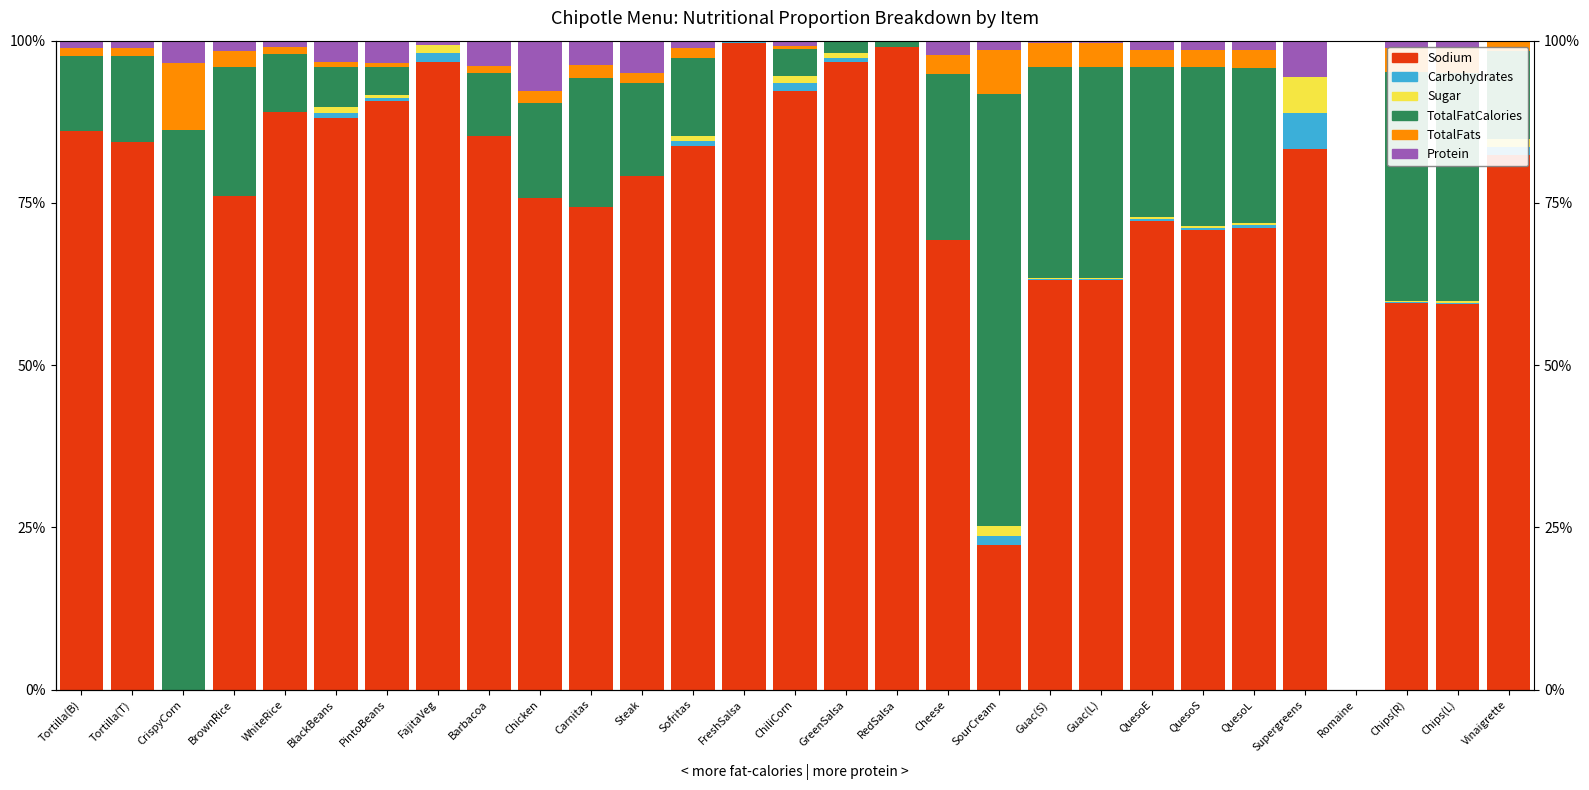

Which label corresponds to the smallest value in the chart?

CrispyCorn